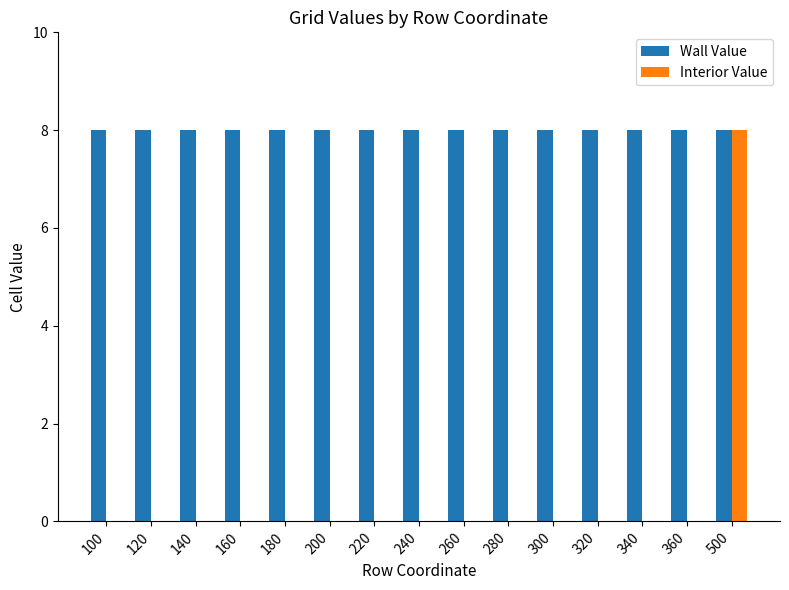

Reading right to left, extract all data points from this chart.

Wall Value: 500=8	360=8	340=8	320=8	300=8	280=8	260=8	240=8	220=8	200=8	180=8	160=8	140=8	120=8	100=8
Interior Value: 500=8	360=0	340=0	320=0	300=0	280=0	260=0	240=0	220=0	200=0	180=0	160=0	140=0	120=0	100=0